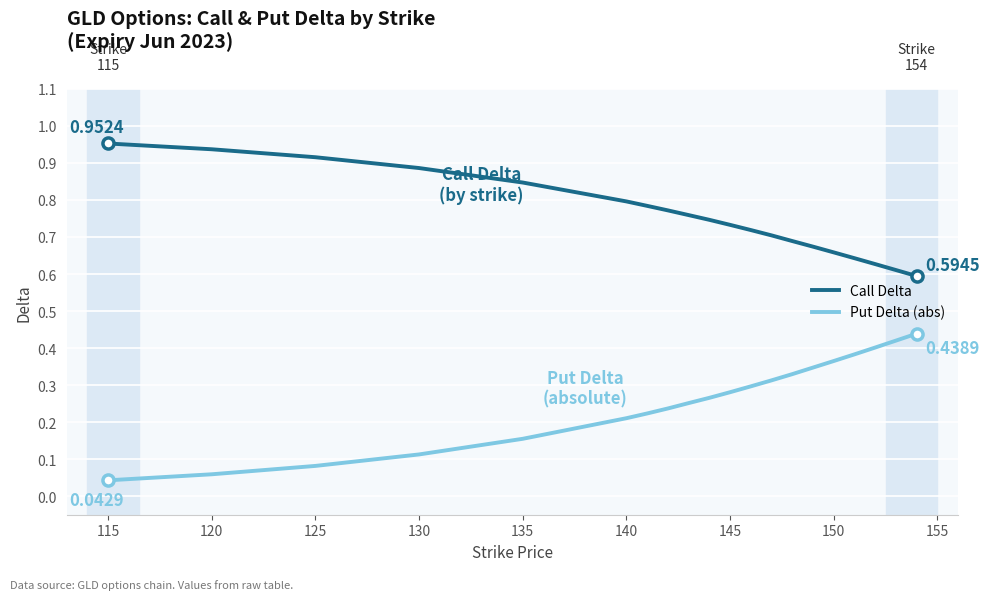

True or false: Call Delta and Put Delta (abs) intersect in this chart.

False